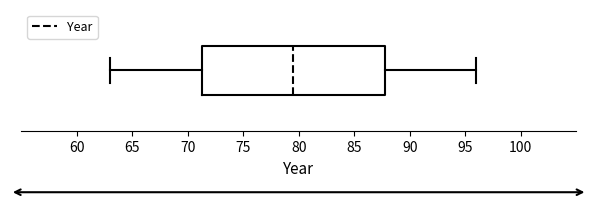

Where does the median line of the box sit on the x-axis? The values are not printed on the chart, so give them approximately, as read against the axis.

79.5